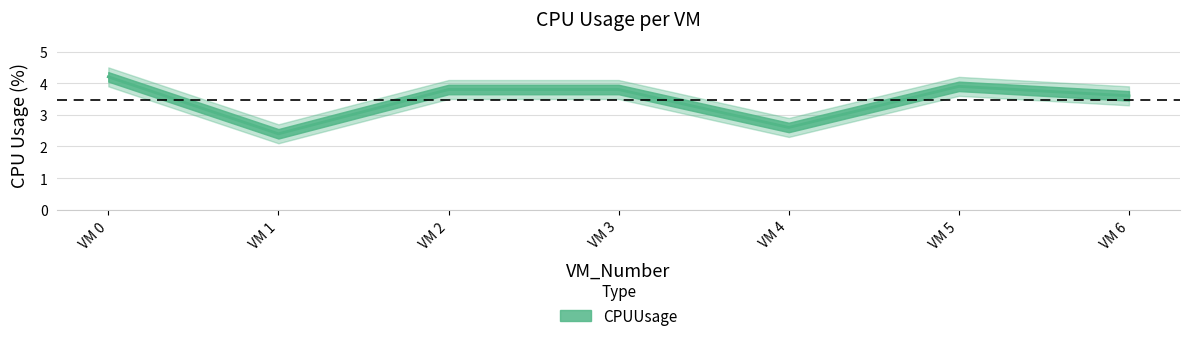

At which category does the chart reach its minimum across all series?

VM 1